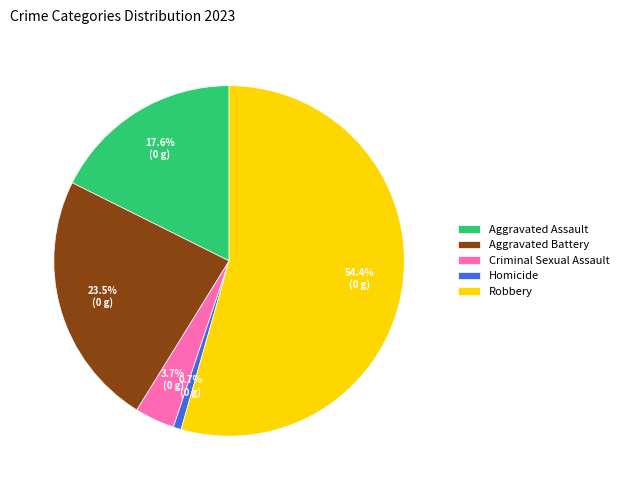

What is the largest slice in the pie chart?

Robbery